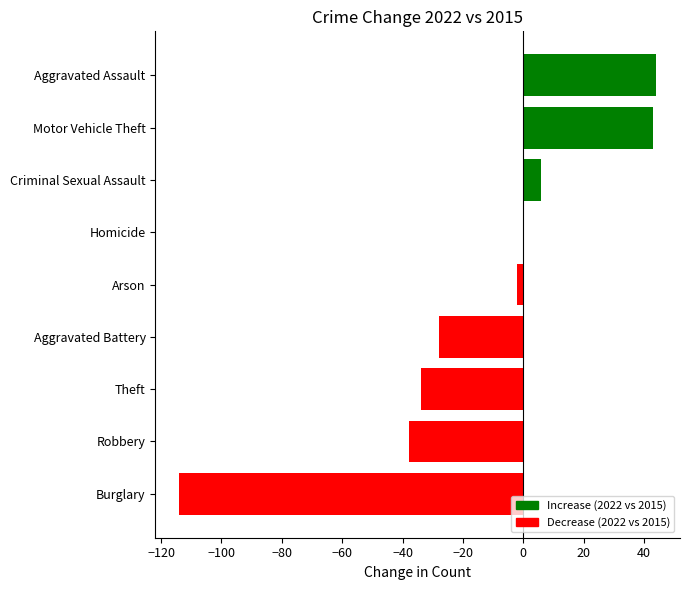

What is the greatest value displayed?

44